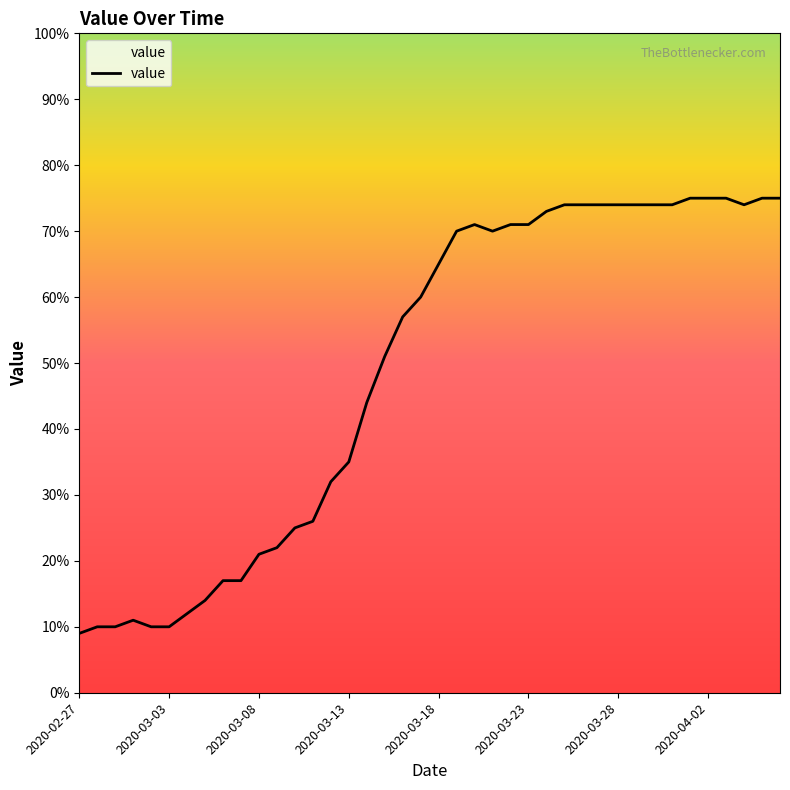

What is the maximum value shown in the chart?

75